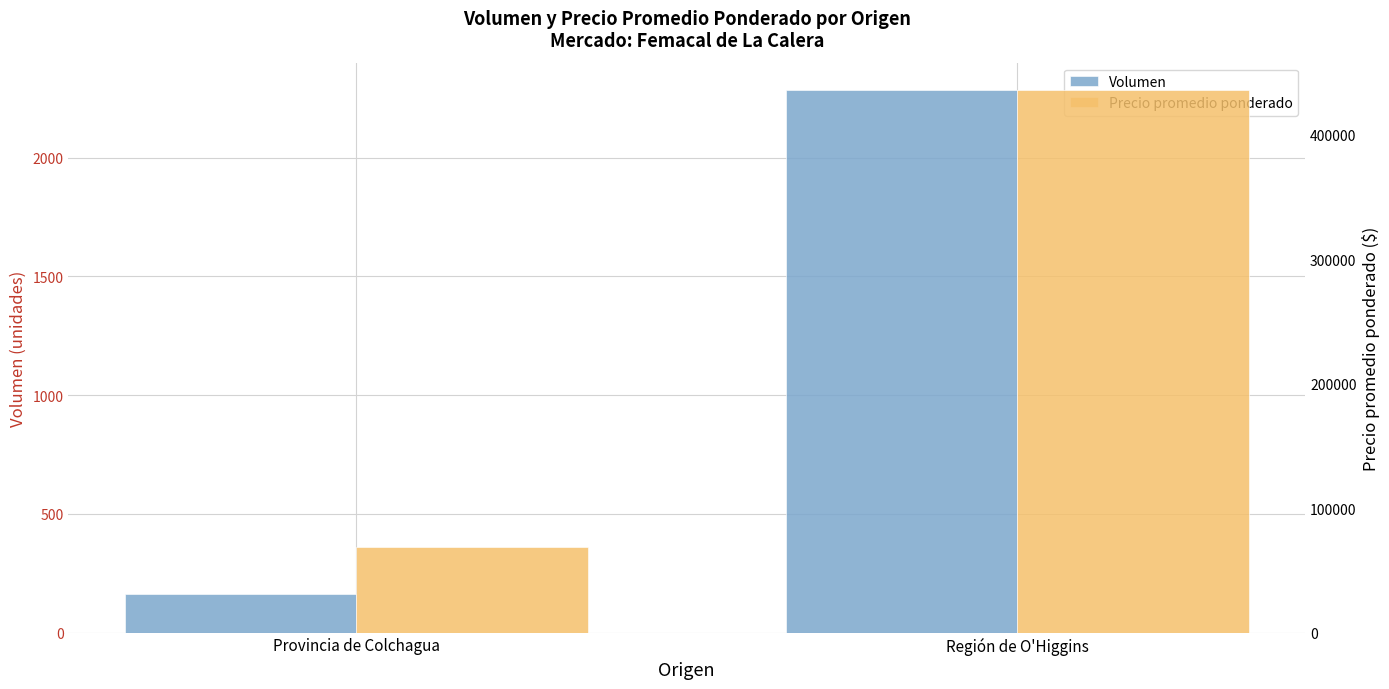

At which category is the sum across all series the highest?

Región de O'Higgins